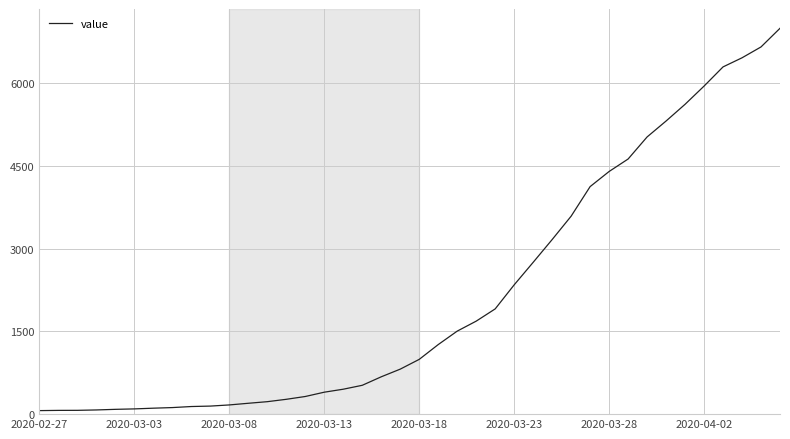

How many categories are shown in the chart?

40